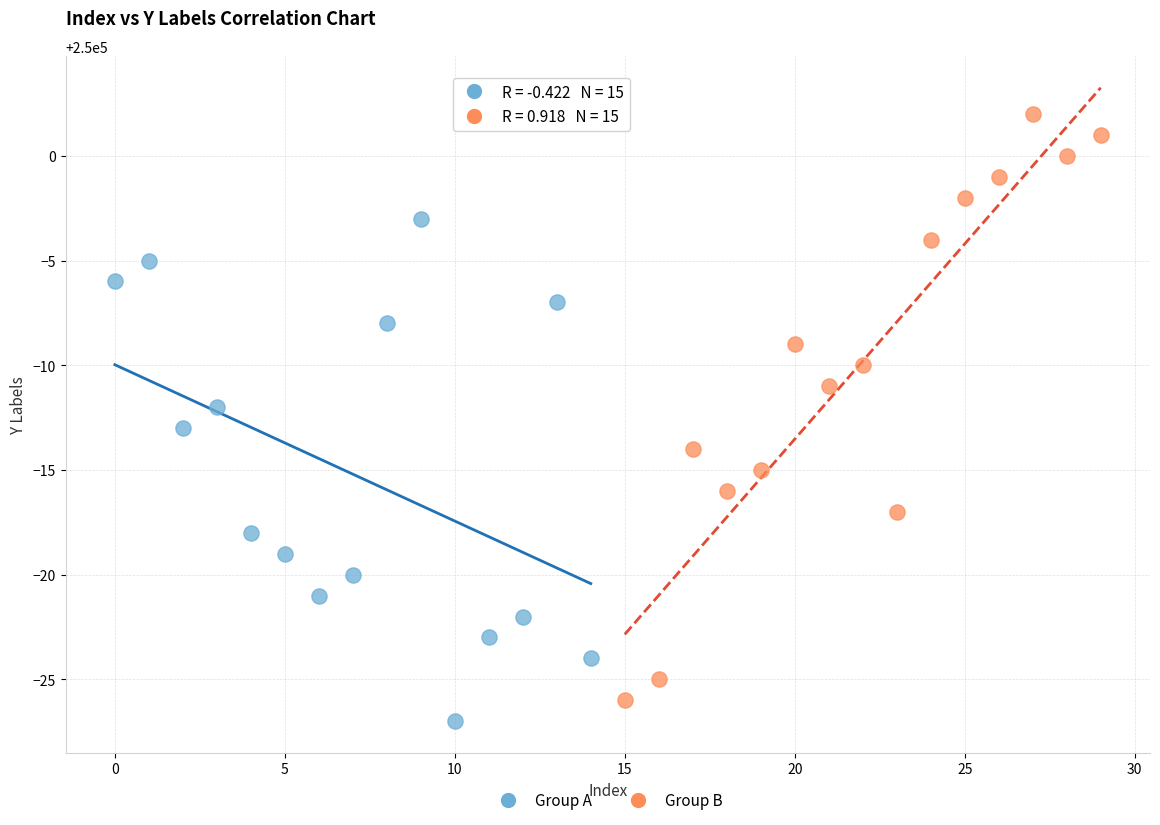

What are all the series names shown in the legend?

Group A, Group B